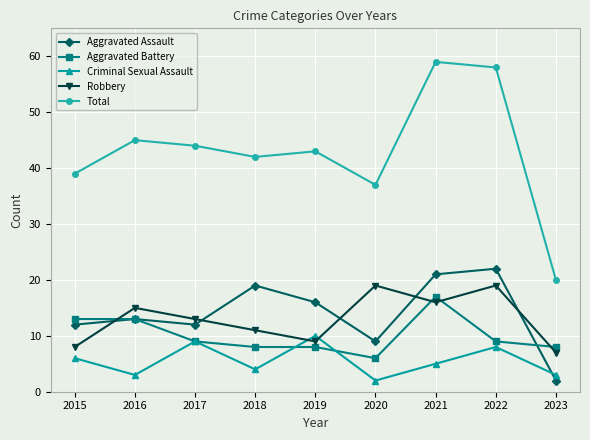

Which category has the lowest value in the Aggravated Assault series?

2023